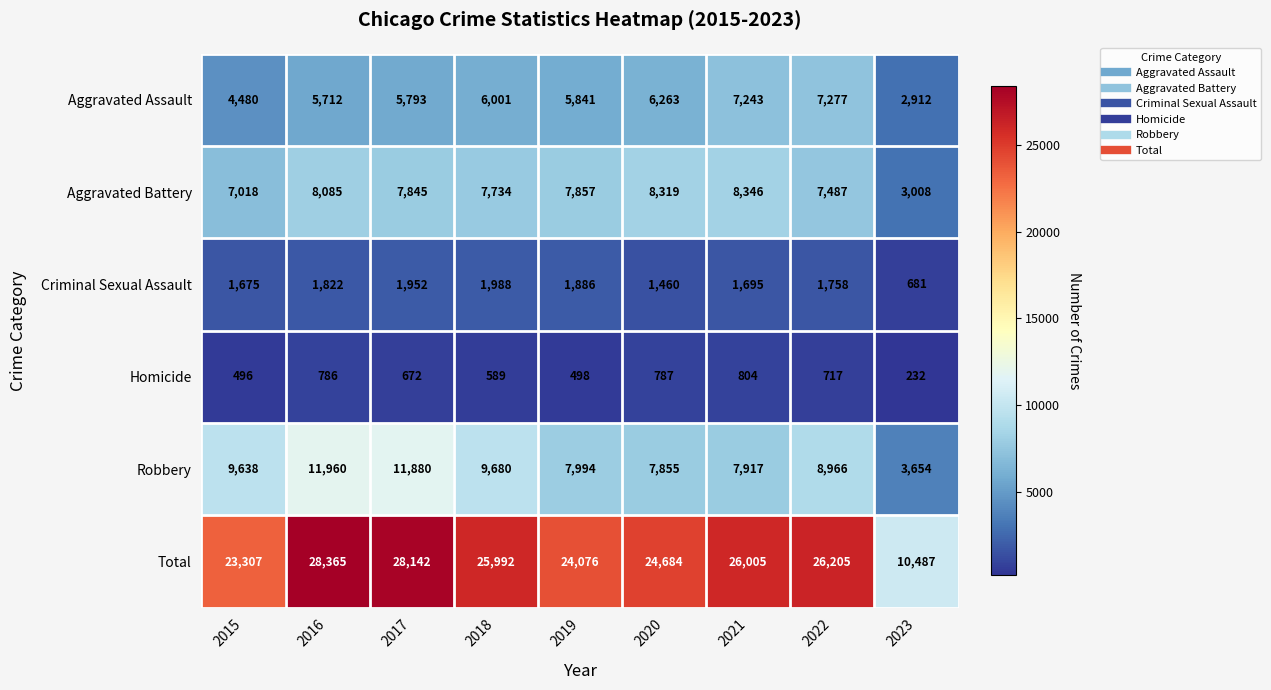

Where does the Robbery series first go above 8966?

2015